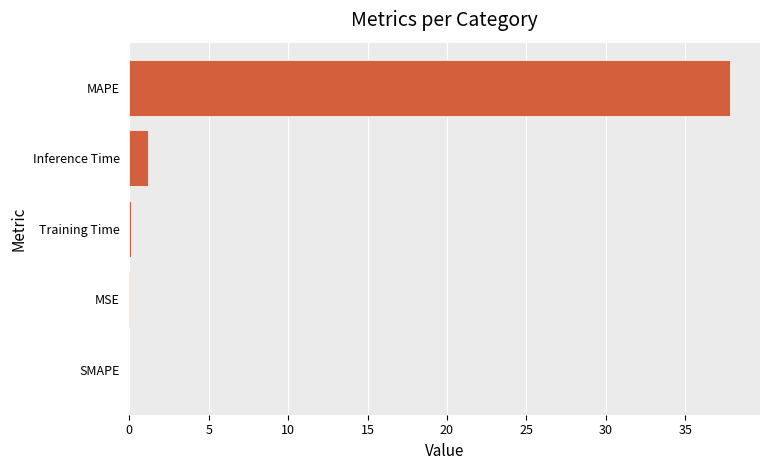

Are the bars horizontal?

Yes